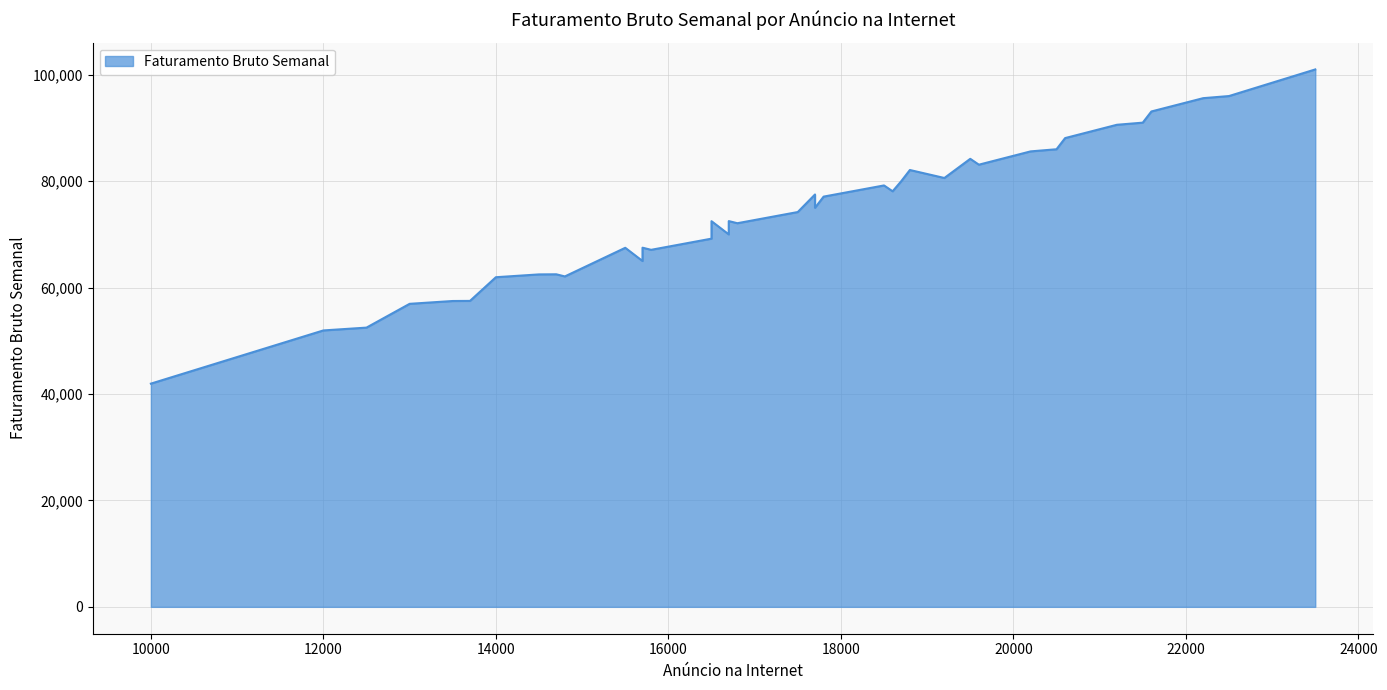

At which category does the chart reach its minimum across all series?

10000